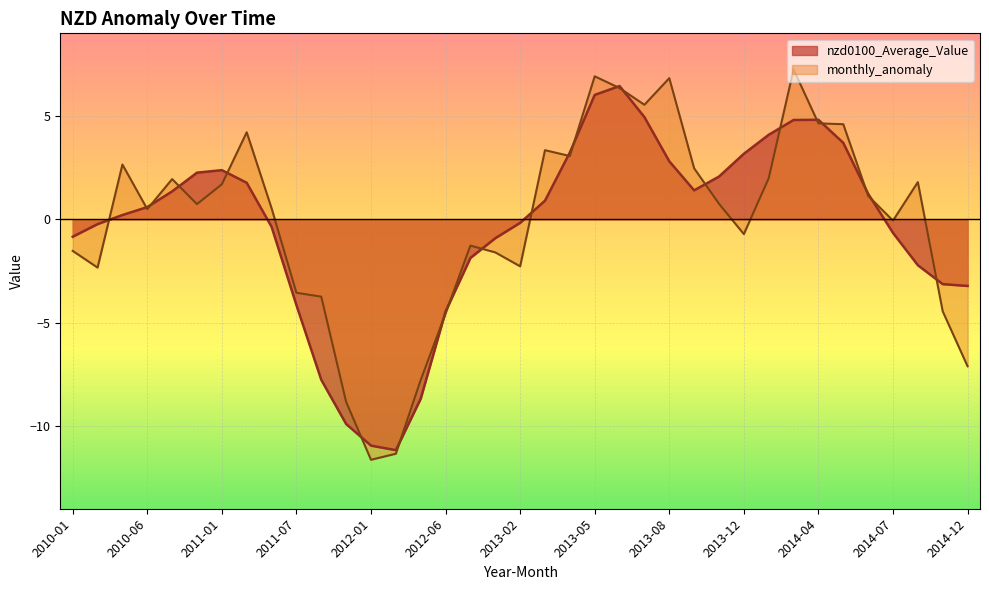

How many interior local valleys does the nzd0100_Average_Value series have?

2